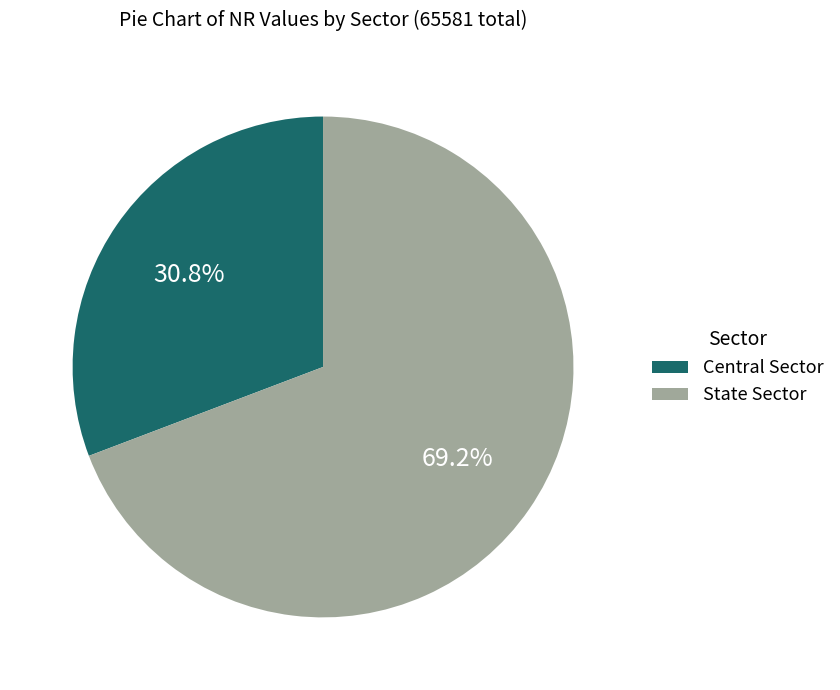

Which slice represents more than half of the pie?

State Sector